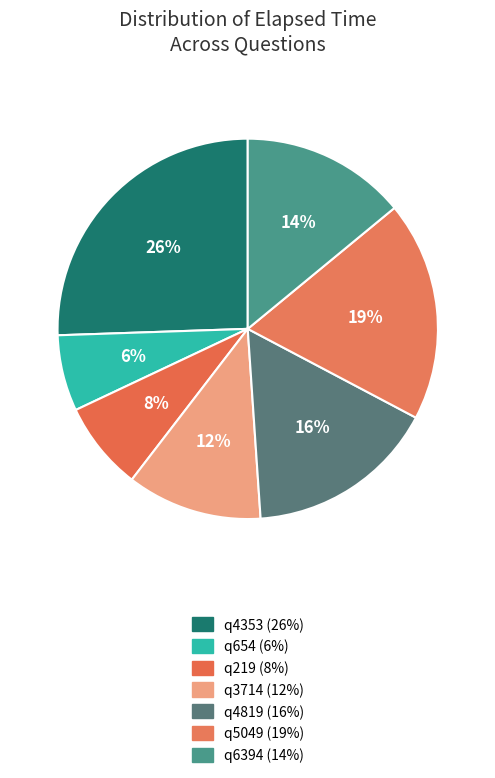

Approximately how many times larger is the value at q3714 compared to q5049?

0.6